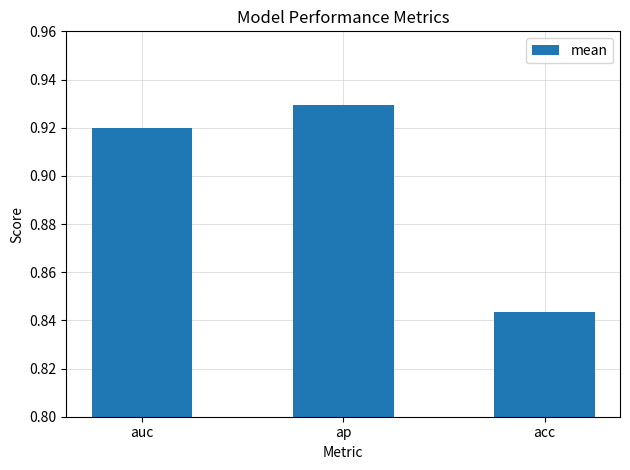

What is the sum of the values at acc and auc?

1.8